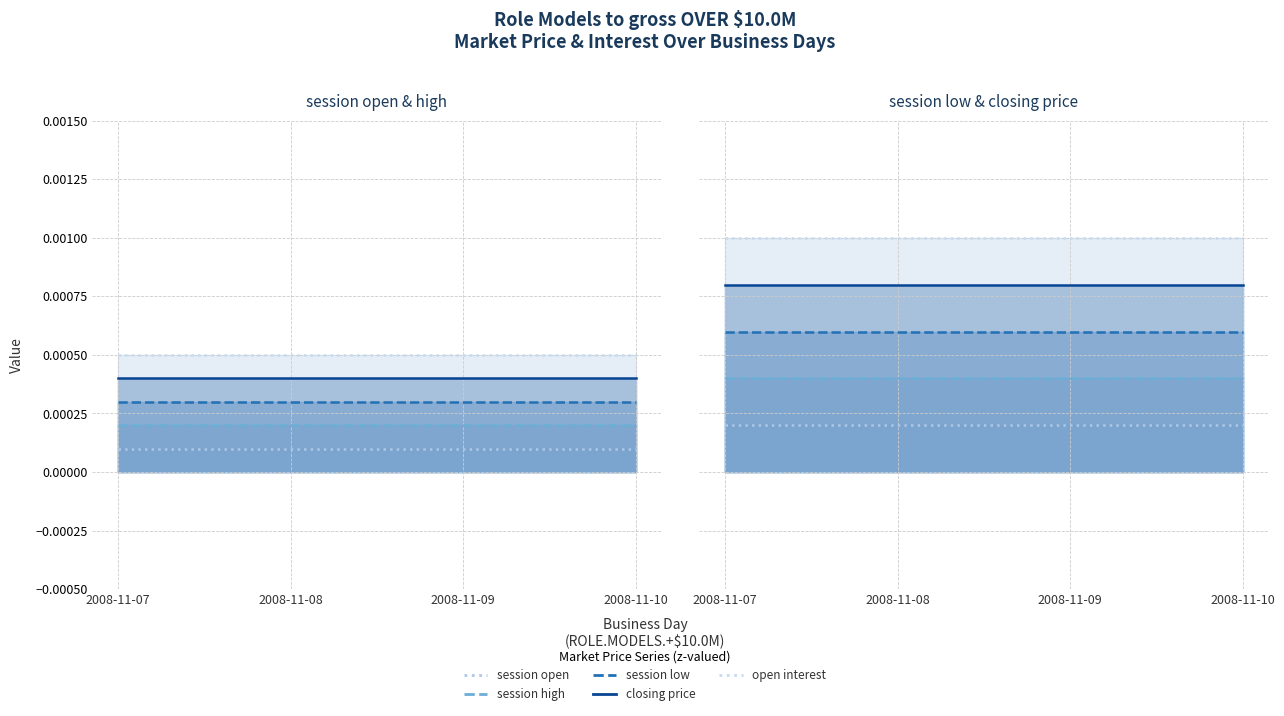

Which label corresponds to the largest value in the chart?

2008-11-07